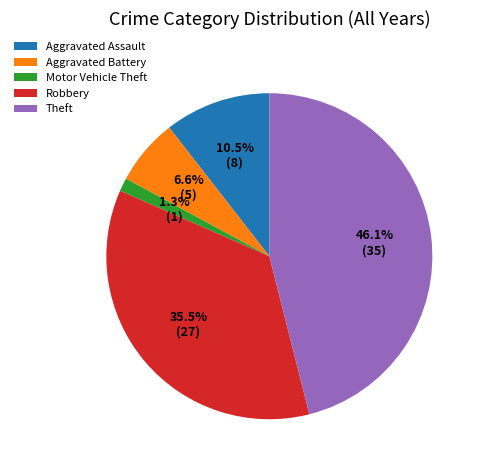

Do Theft and Robbery together represent more than half of the pie?

Yes